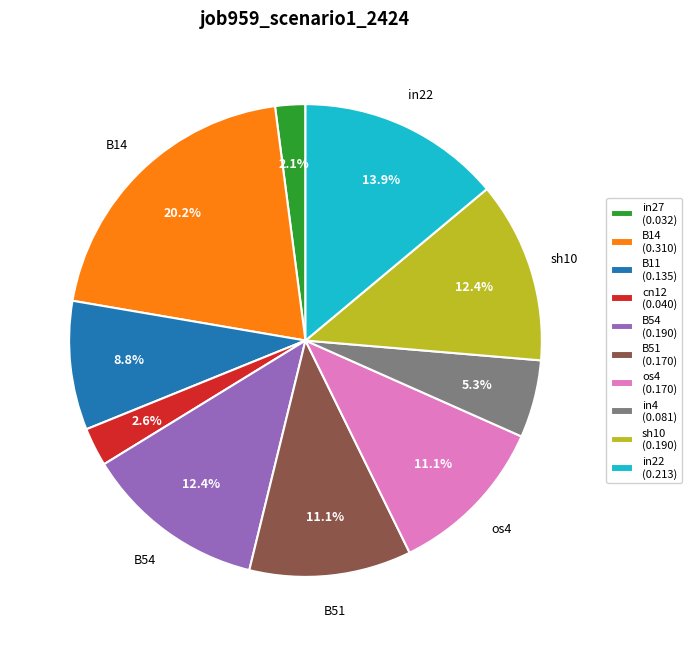

To the nearest percent, what portion does B54 represent?

12%